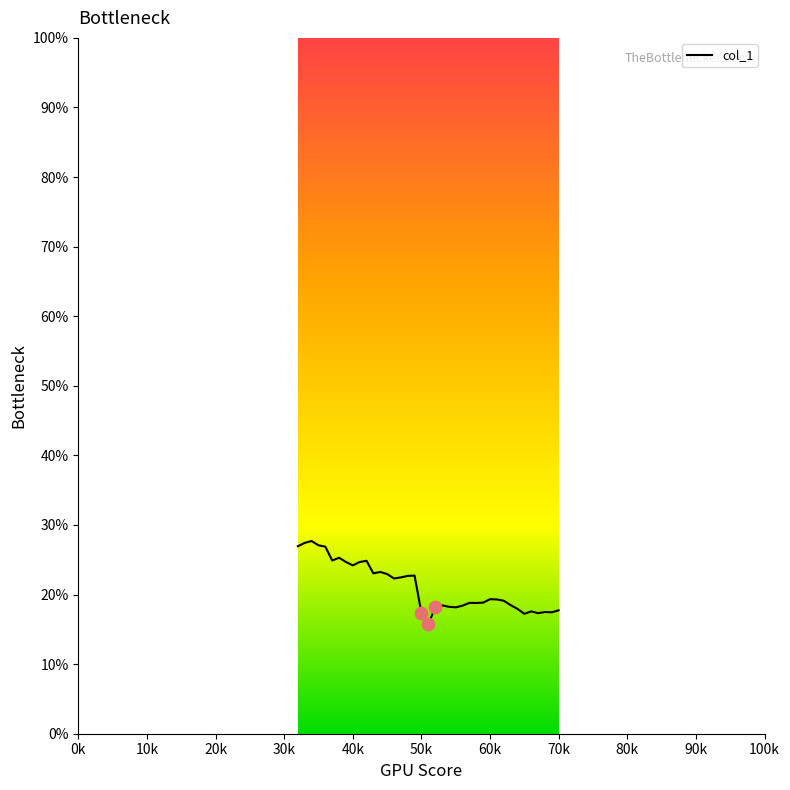

What is the smallest value displayed?

15.7